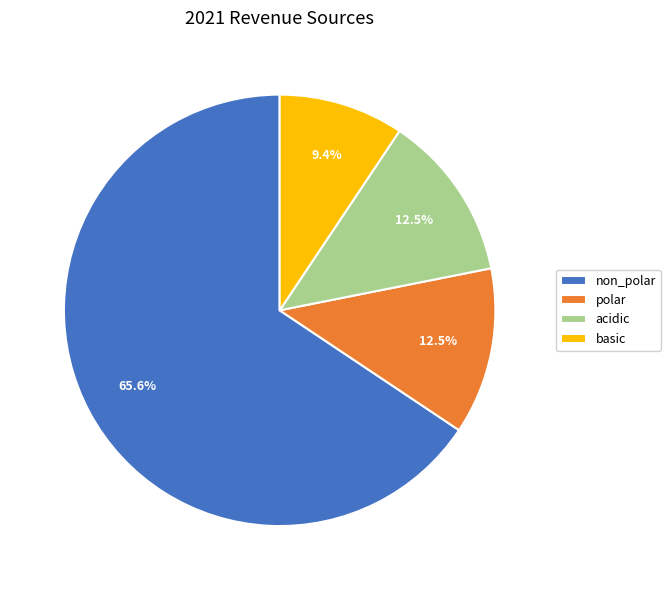

Which category accounts for the majority?

non_polar